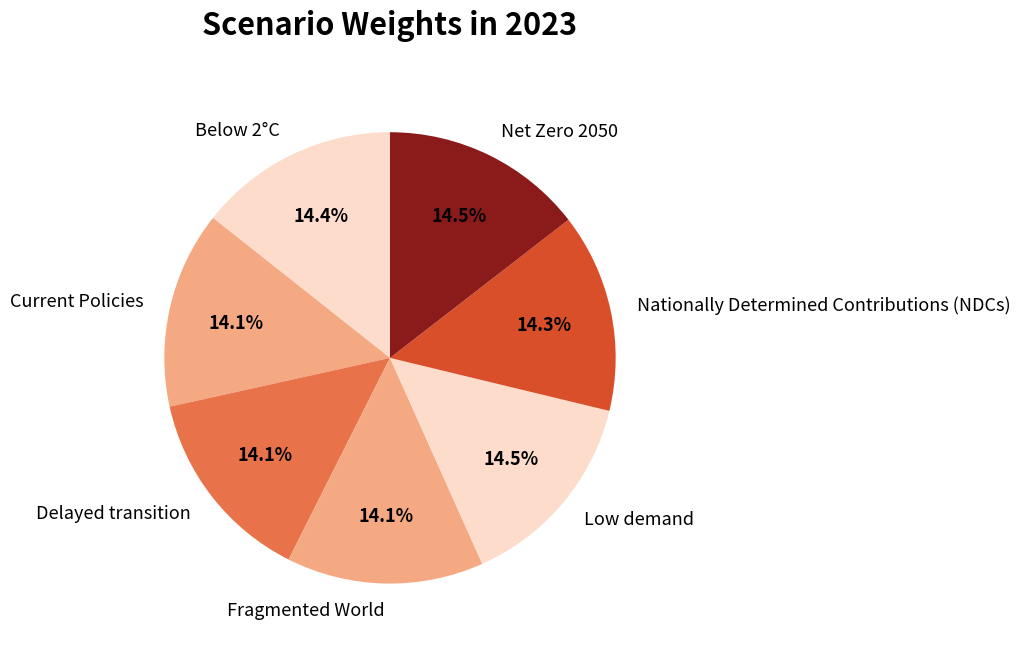

Is there a majority slice in this chart?

No